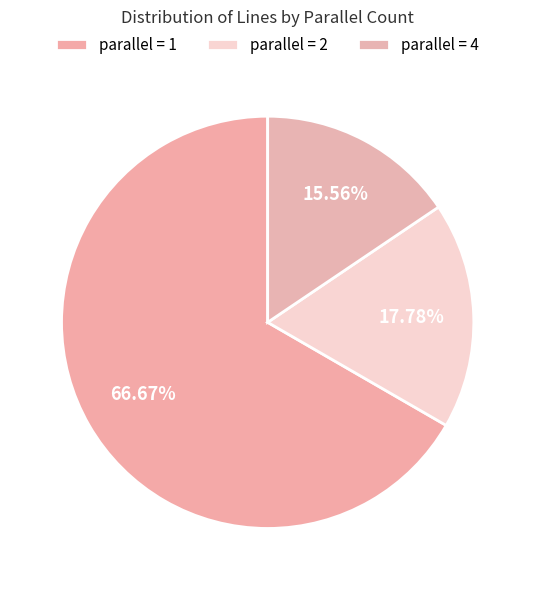

Count the number of slices in the pie.

3